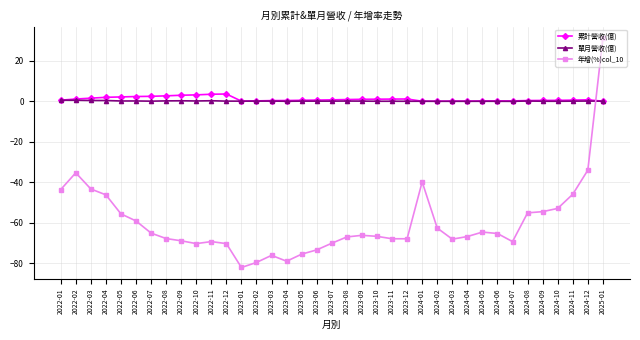

What is the minimum value shown in the chart?

-82.1